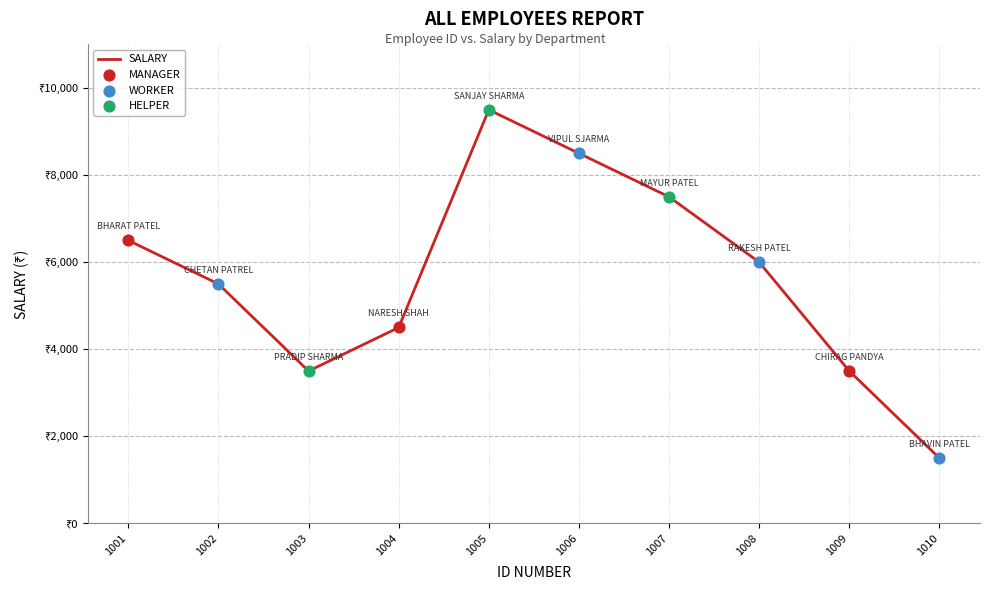

What is the ratio of the value at 1010 to the value at 1003?

0.4